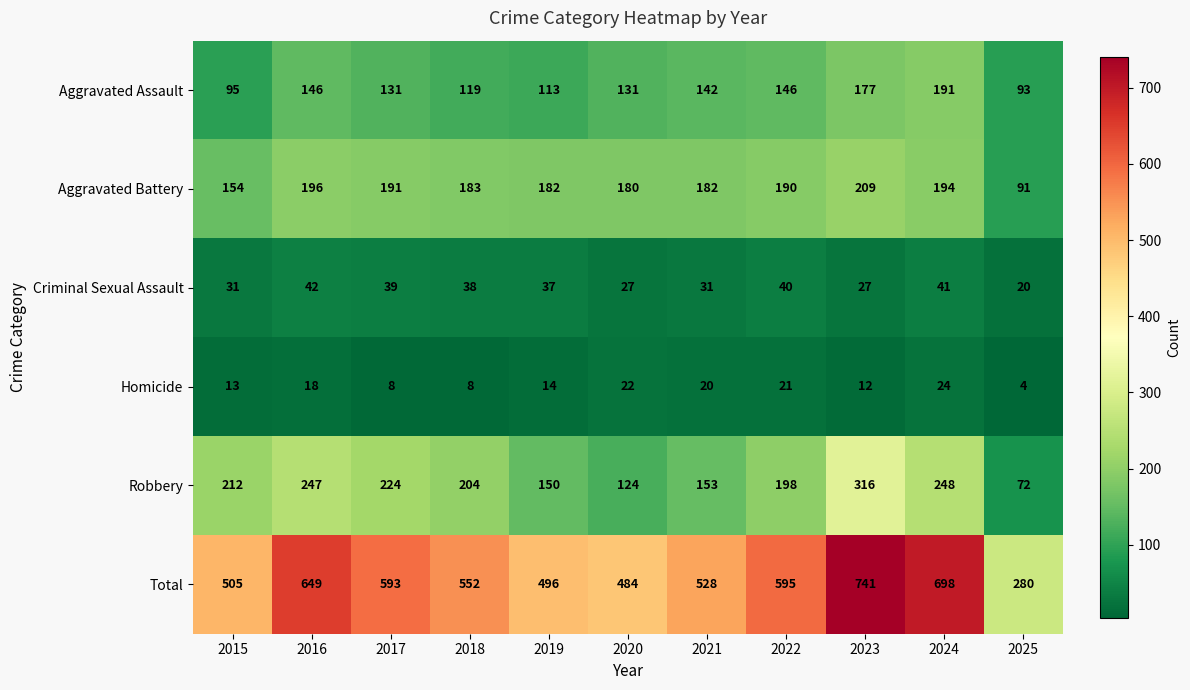

Where is Robbery nearest to the value 194?

2022